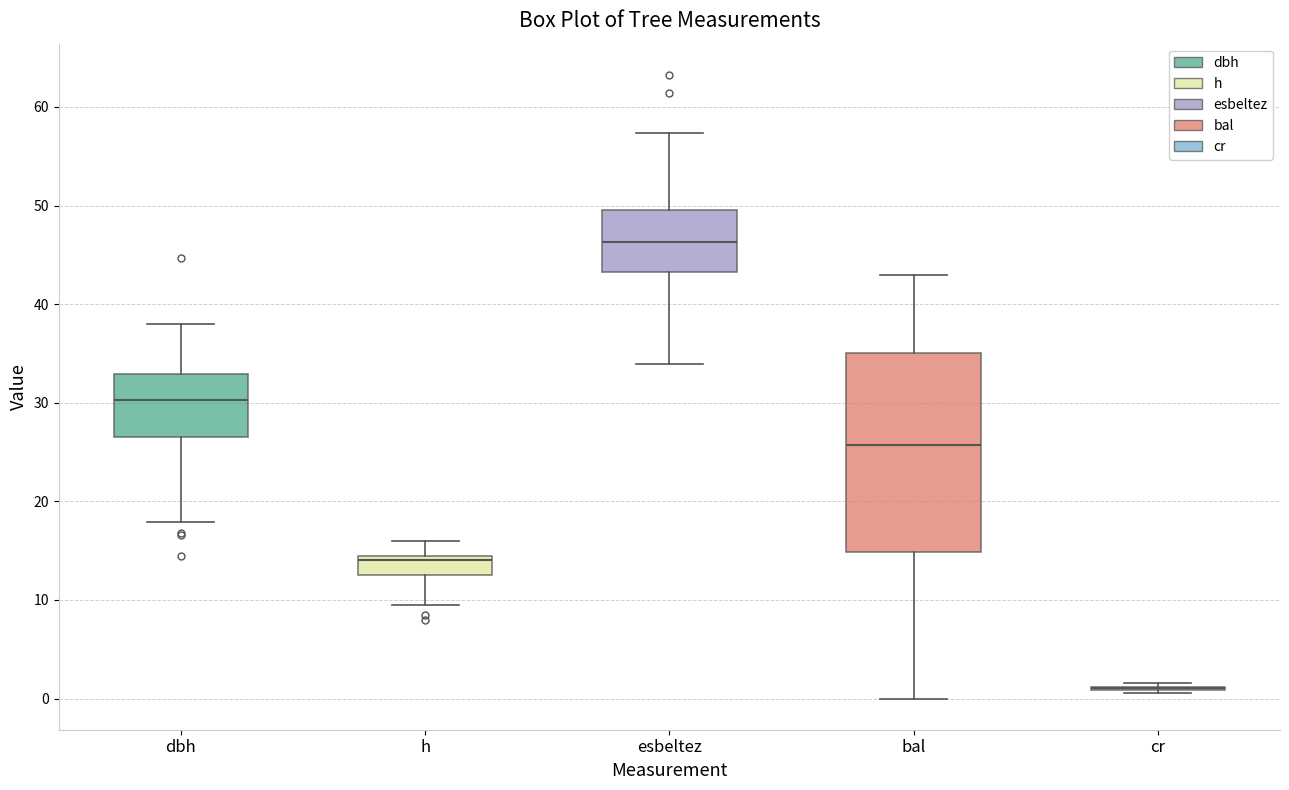

Which box is the tallest, from its lower edge to its upper edge?

bal